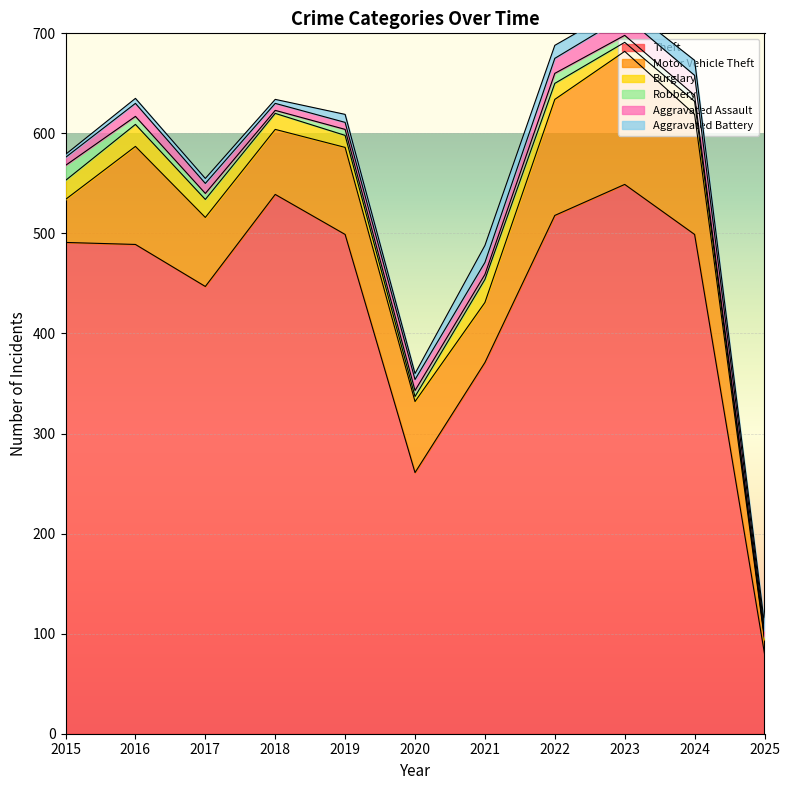

How many values in the Motor Vehicle Theft series are below 71?

5